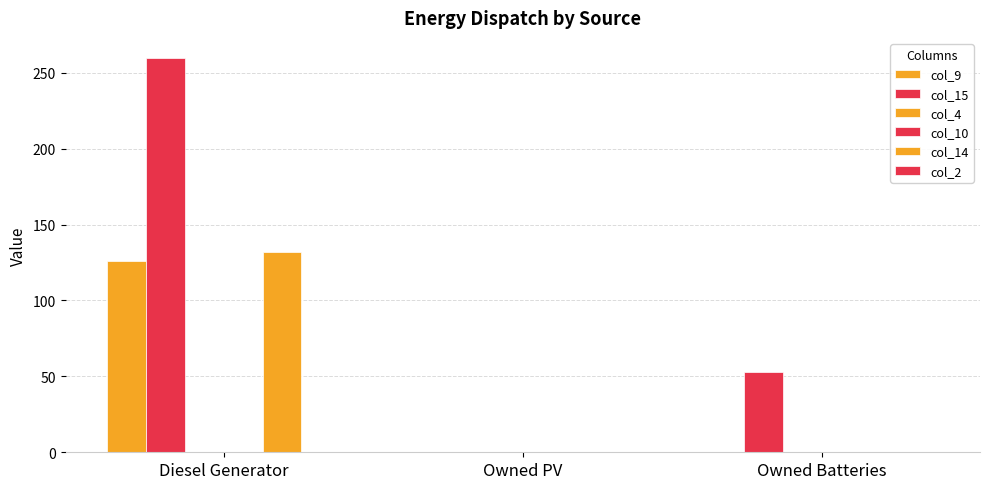

Between Owned PV and Owned Batteries, which is larger?

Owned PV